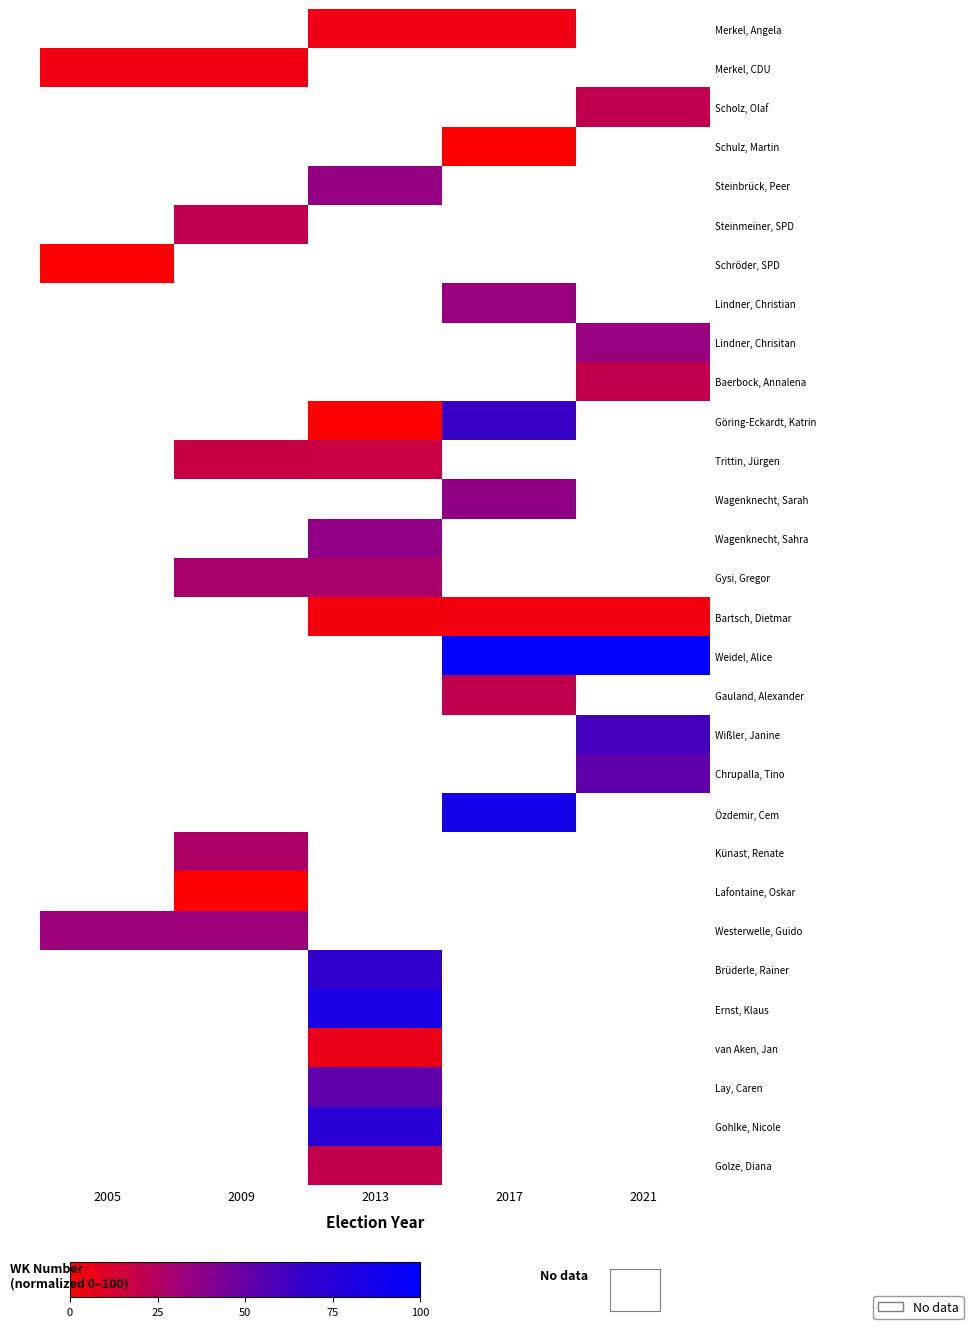

What is the greatest value displayed?

97.7